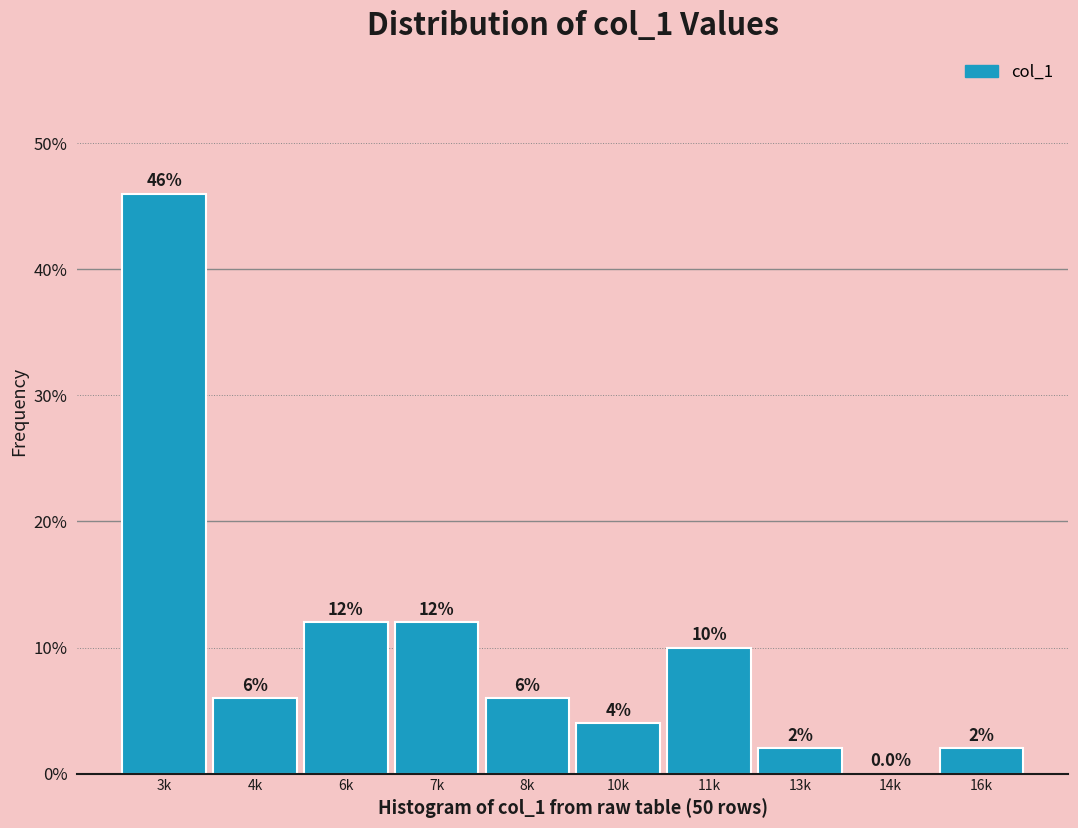

Reading right to left, transcribe all the data shown in this chart.

16k=2	14k=0	13k=2	11k=10	10k=4	8k=6	7k=12	6k=12	4k=6	3k=46